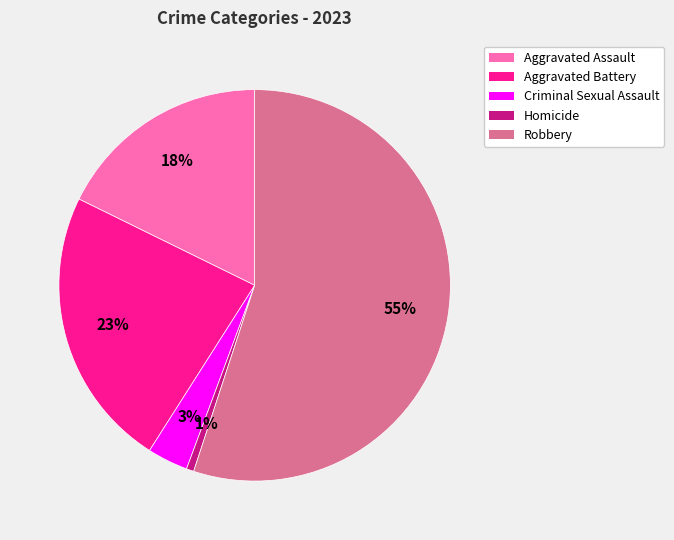

Which category has the smallest portion of the pie?

Homicide